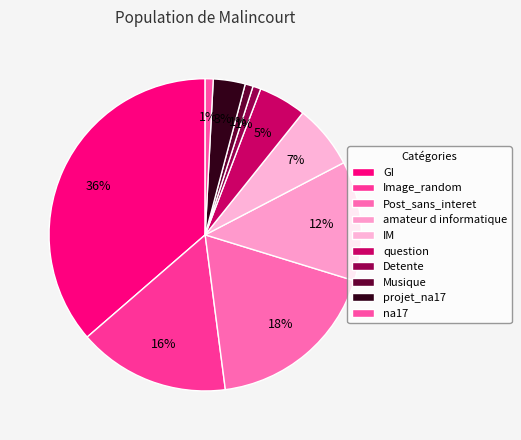

Which category has the smallest portion of the pie?

Detente